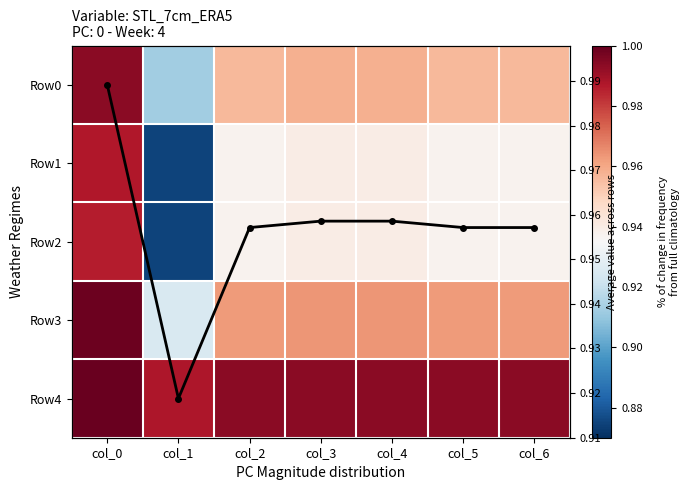

How many Row2 values are between 0 and 1?

7